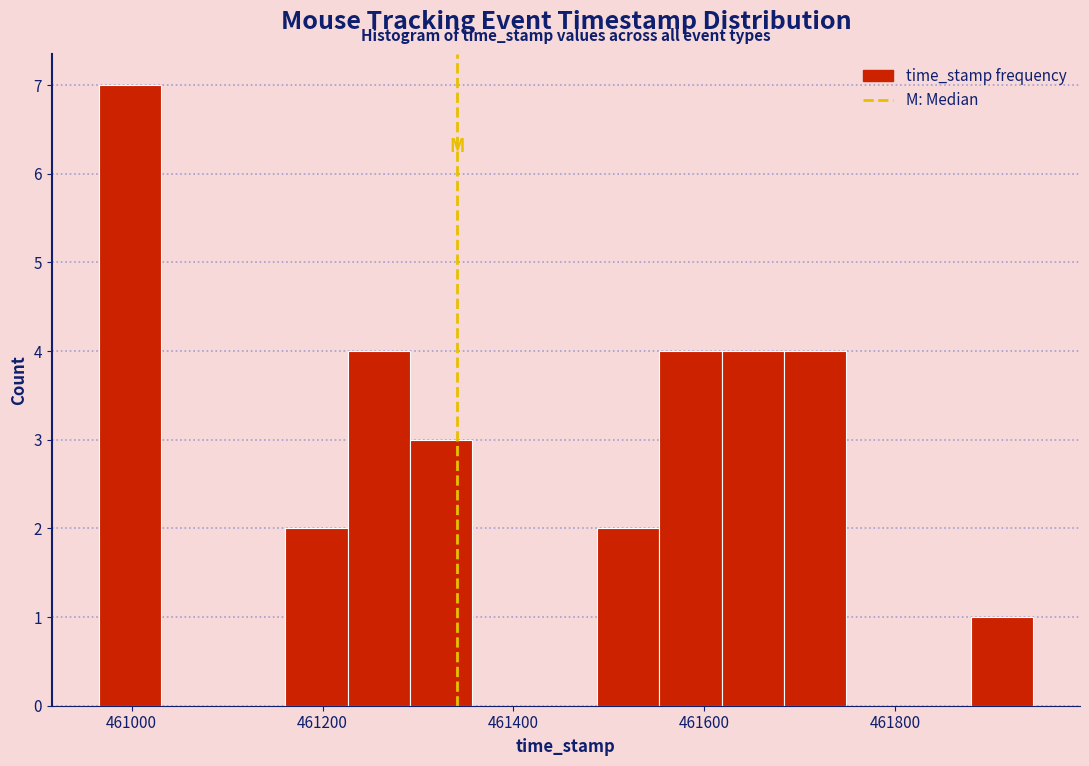

Around what value on the x-axis is the tallest bar? Give the approximate position of its centre, as read against the axis.

461000